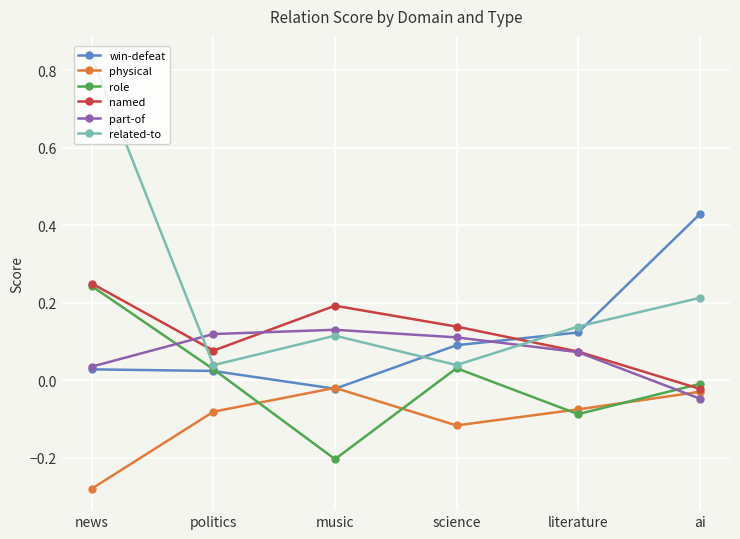

In related-to, how many points are lower than both neighbors (excluding endpoints)?

2